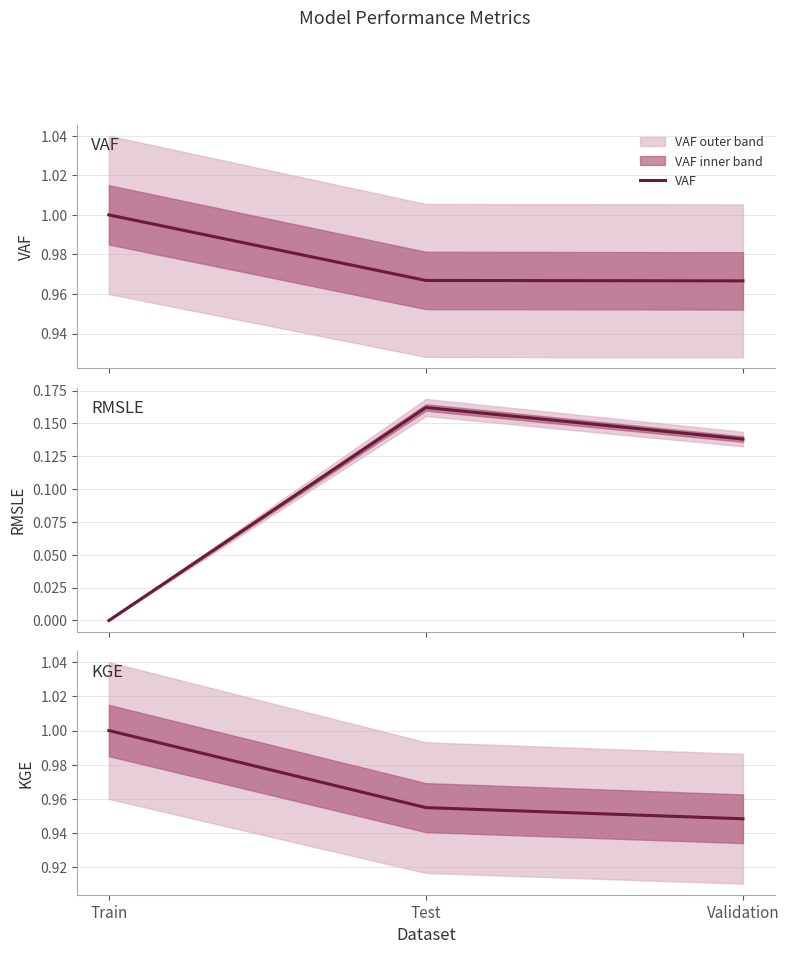

Is this an area chart (filled region under the line)?

No